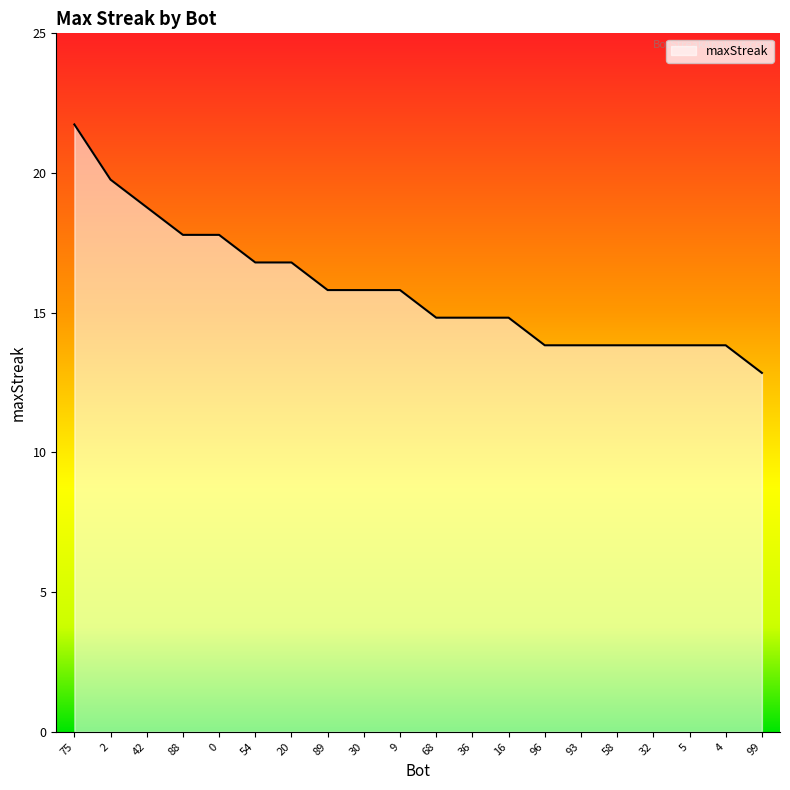

Rank the categories by value from lowest to highest.

99, 96, 93, 58, 32, 5, 4, 68, 36, 16, 89, 30, 9, 54, 20, 88, 0, 42, 2, 75